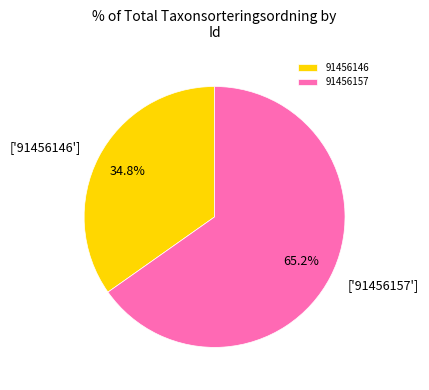

What percentage is the 91456157 slice, to the nearest percent?

65%